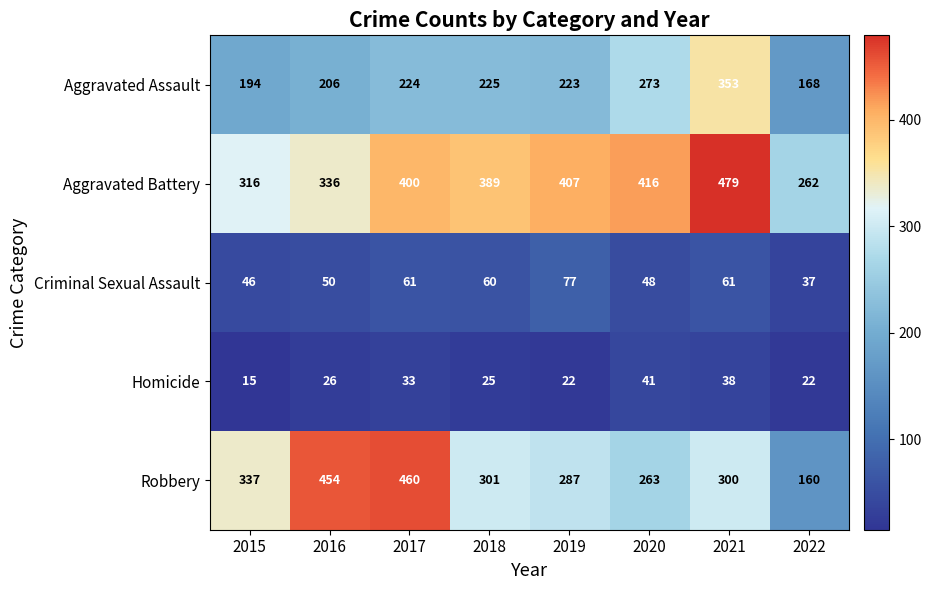

The Criminal Sexual Assault series shows 83 at 2017. True or false?

False